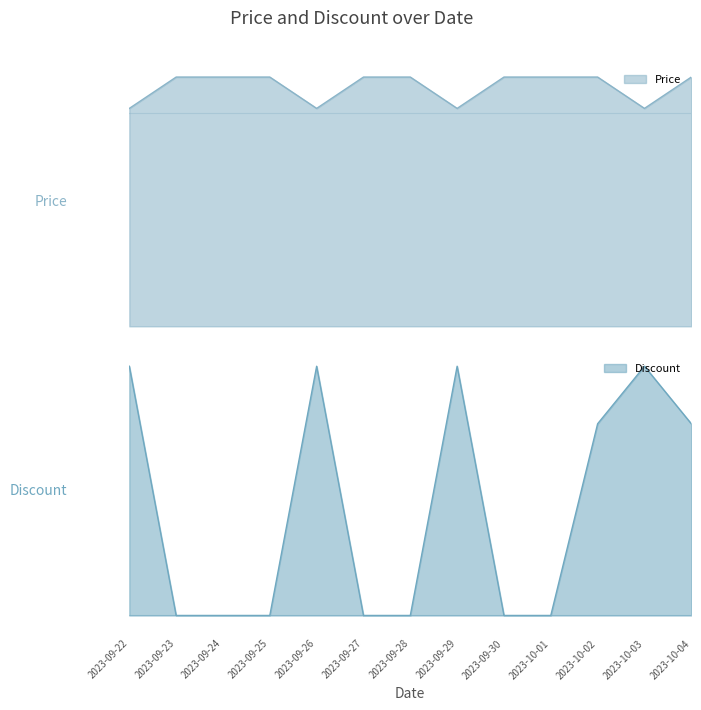

How many values in the Price series are below 99500?

4